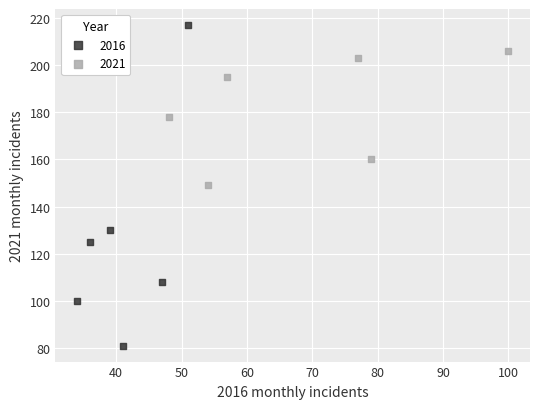

Which series contains the lowest Y value?

2016